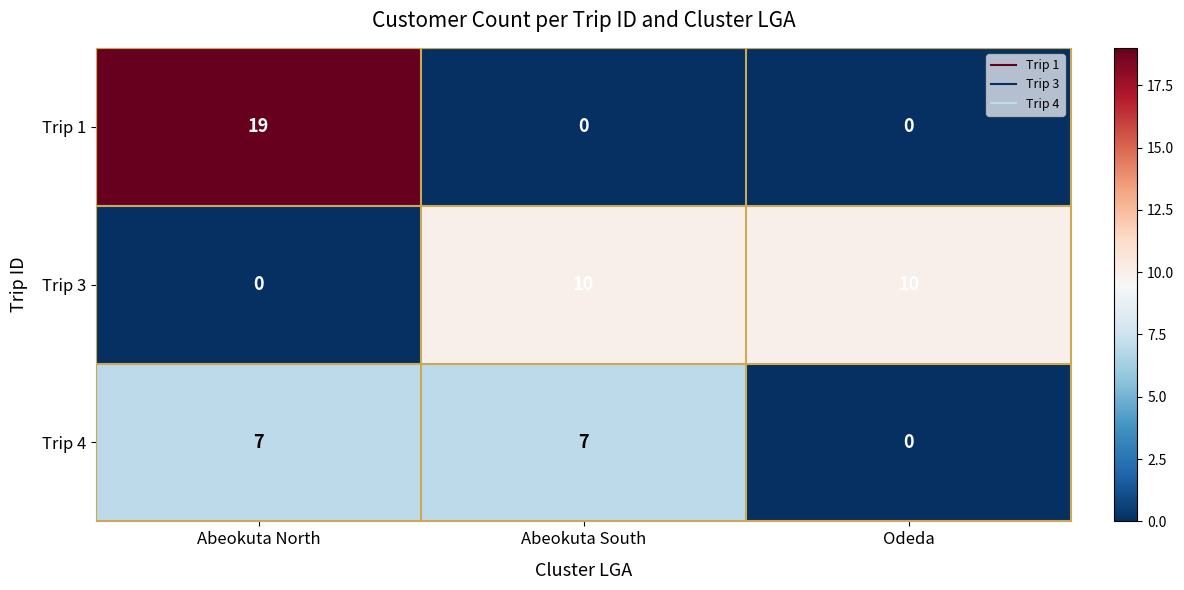

Rank the series by their average value, from lowest to highest.

Trip 4, Trip 1, Trip 3